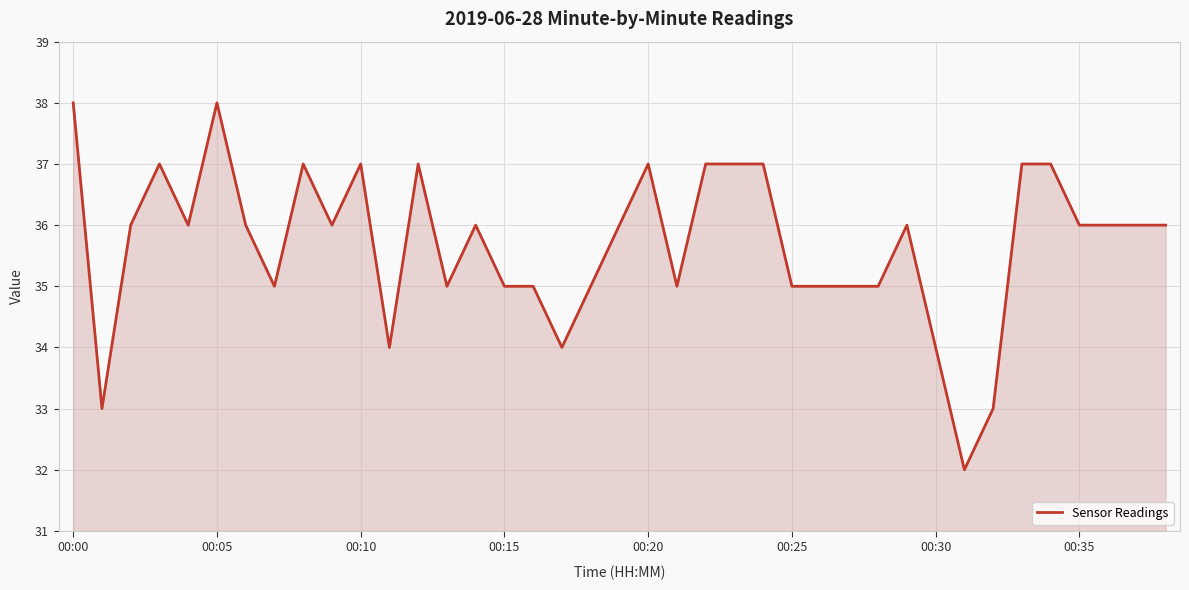

Count the values in the range 35 to 37.

31